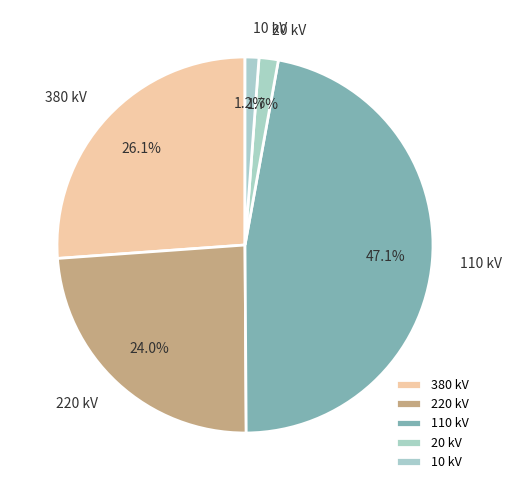

How many segments does this pie chart have?

5